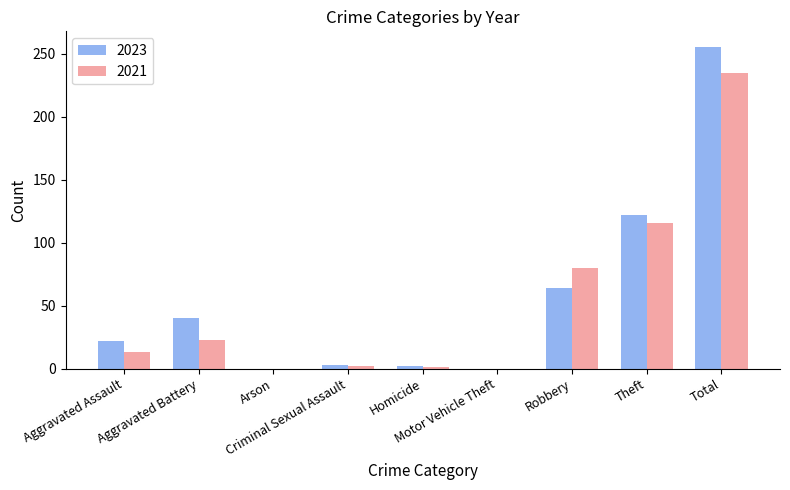

What is the sum of all 2023 values?

508